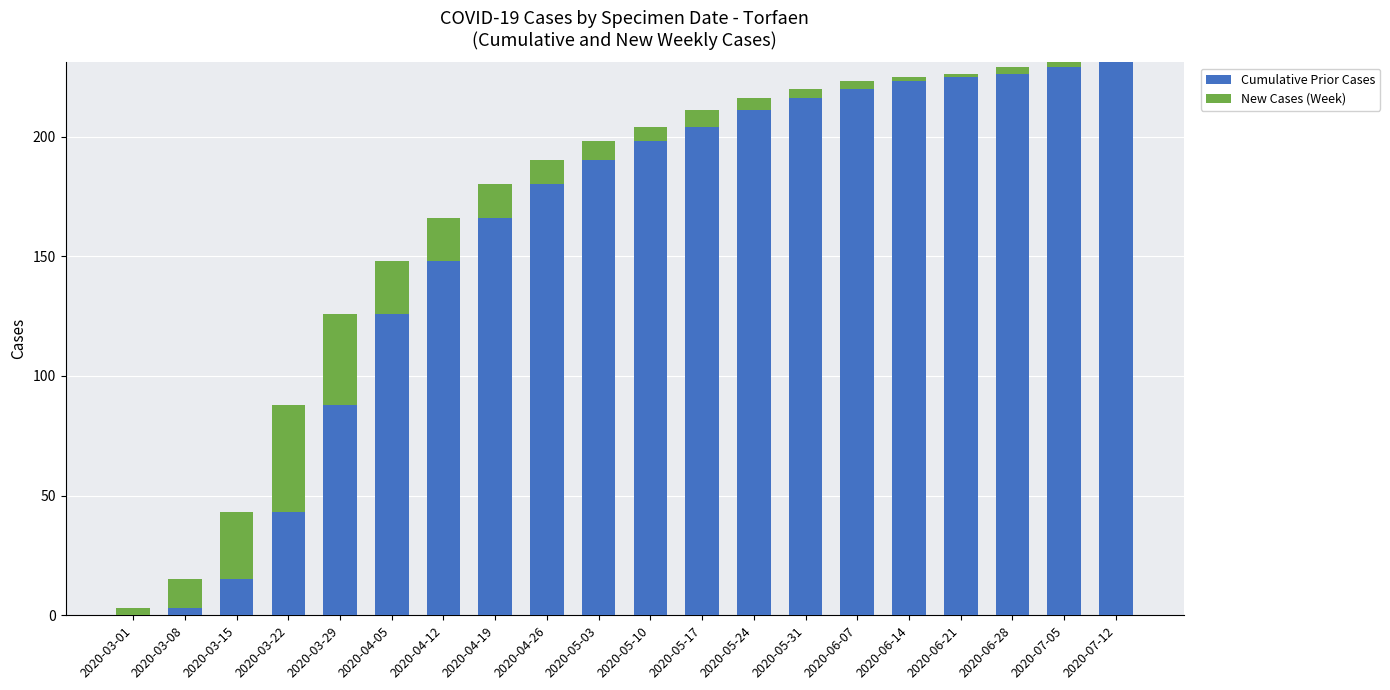

What value does the Cumulative Prior Cases series have at 2020-06-14?

223